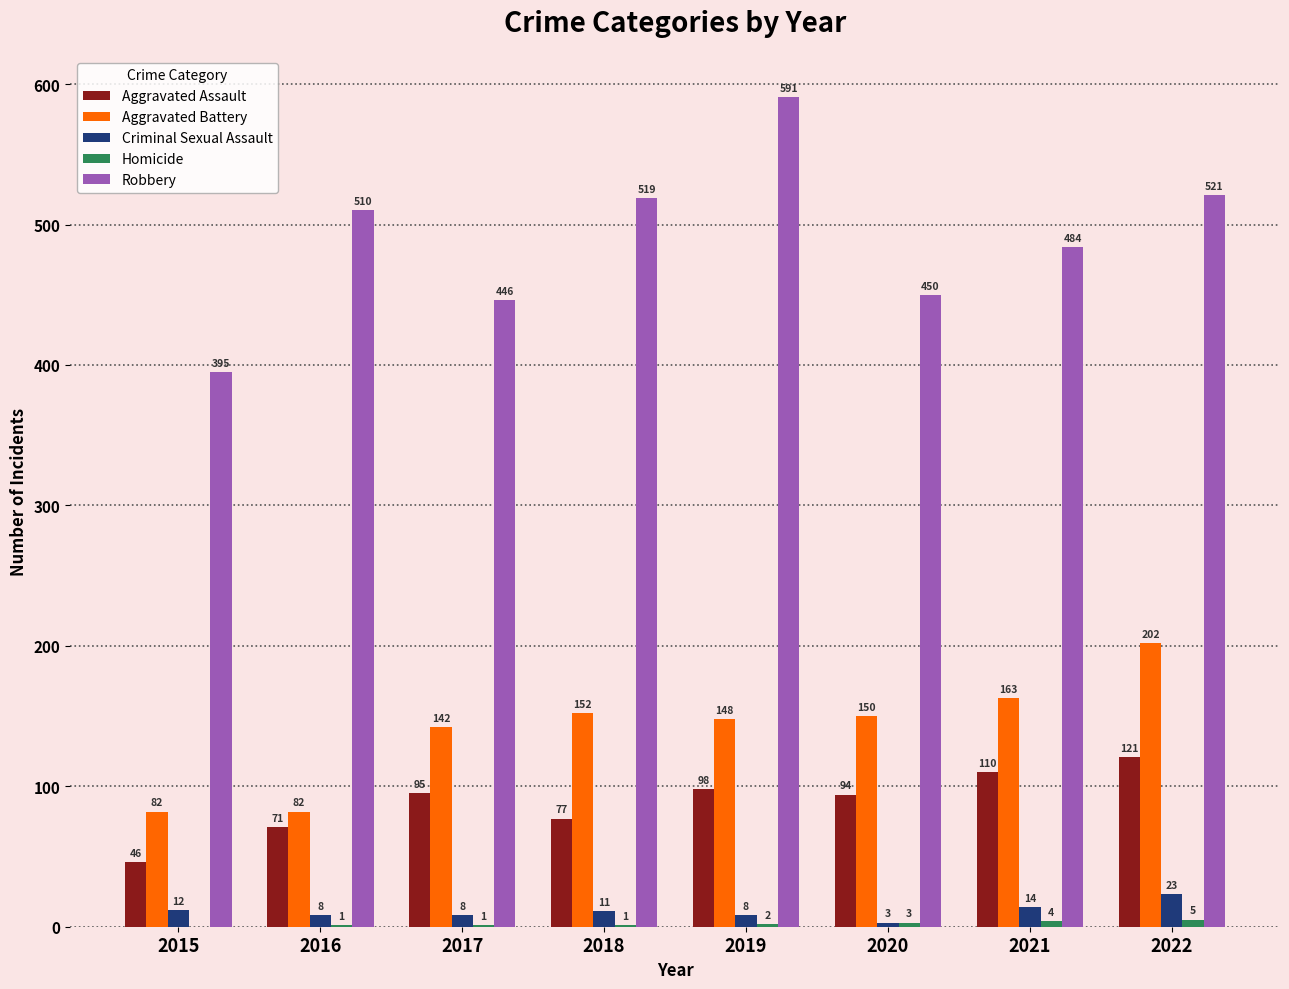

Which category has the highest value across all series?

2019